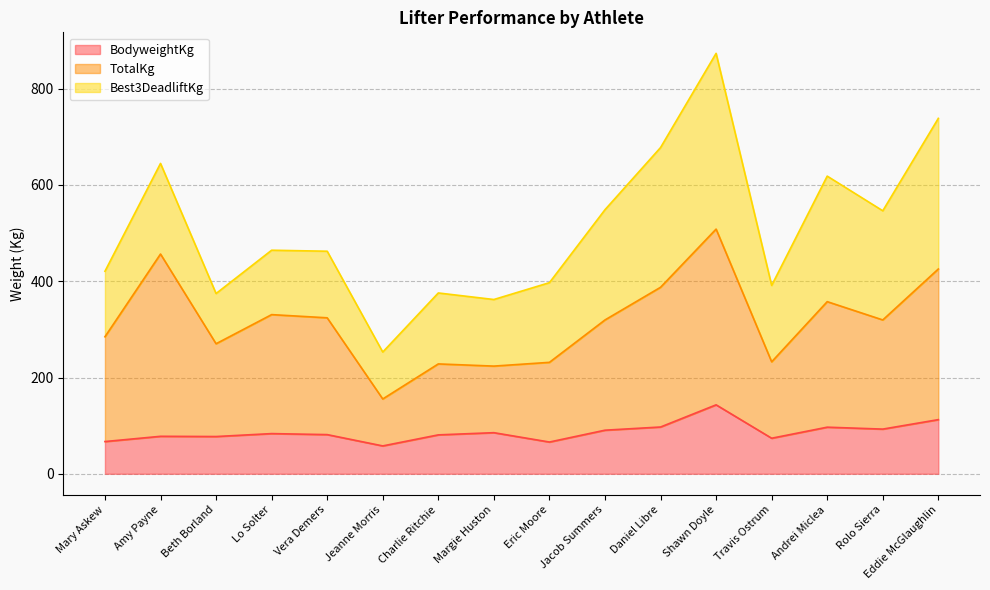

True or false: TotalKg and BodyweightKg cross at least once.

False